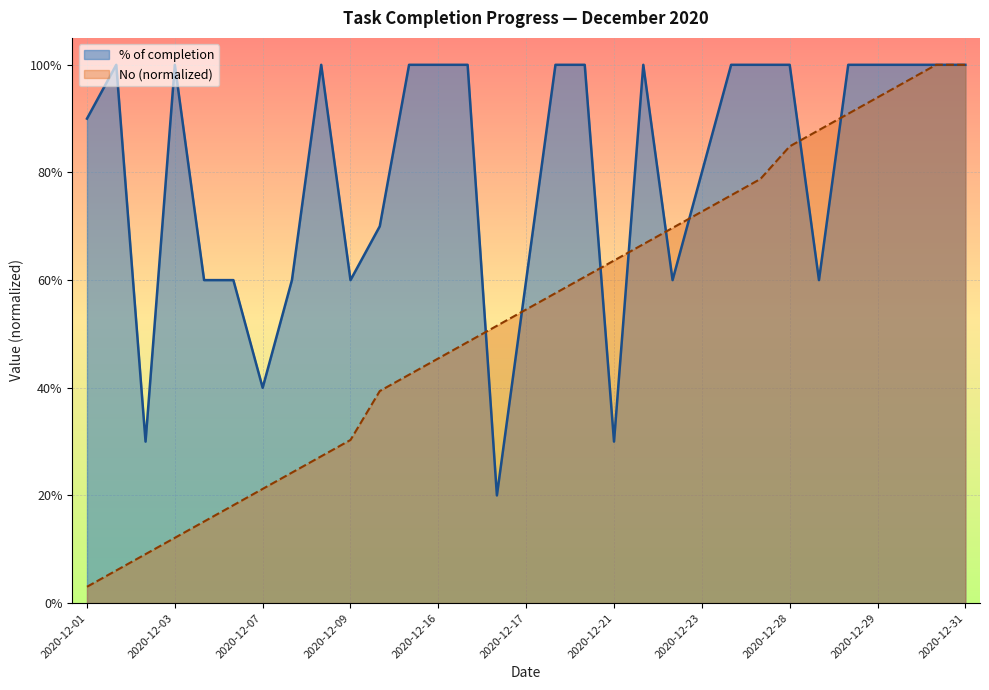

What is the change in value from 2020-12-03 to 2020-12-09?

-0.4